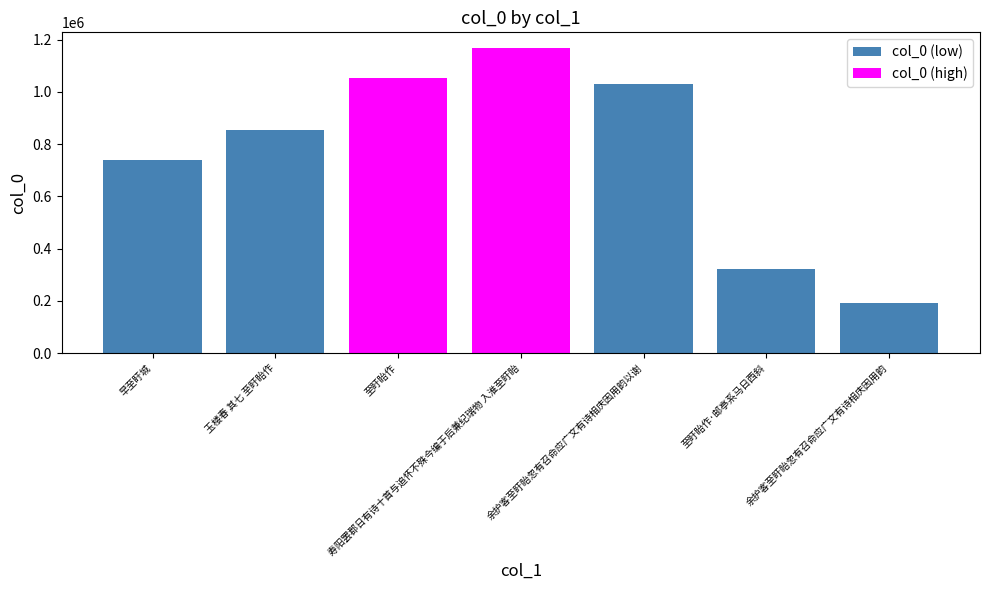

The chart shows a value of 98485 at 至盱眙作·邮亭系马日西斜. True or false?

False